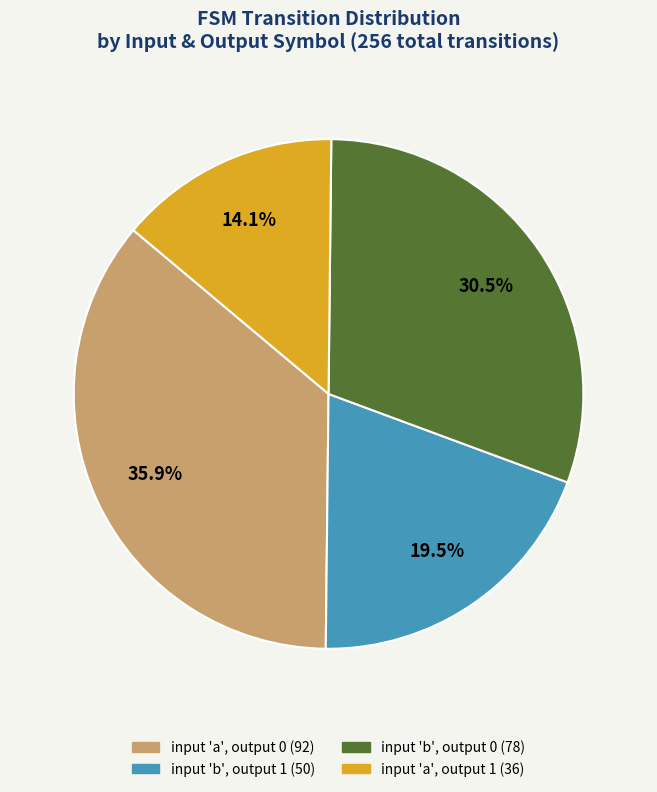

Does any single category account for the majority?

No